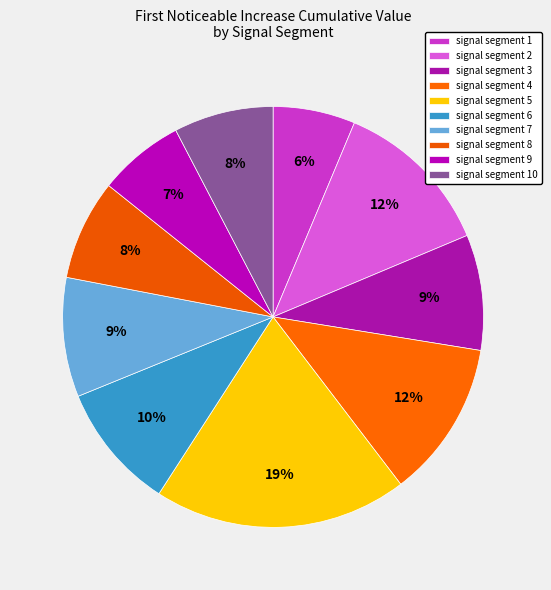

How many slices are in this pie chart?

10